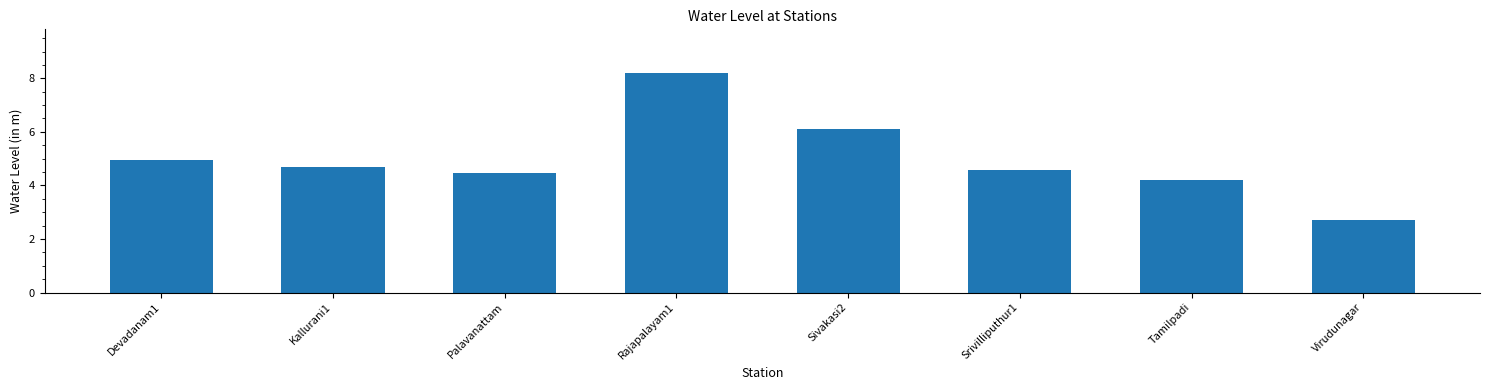

True or false: the data shows 4.2 at Tamilpadi.

True